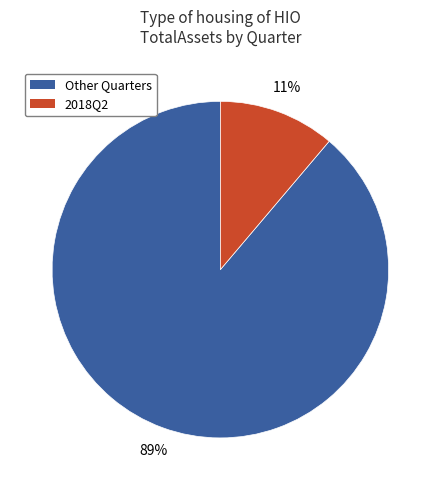

To the nearest percent, what portion does 2018Q2 represent?

11%